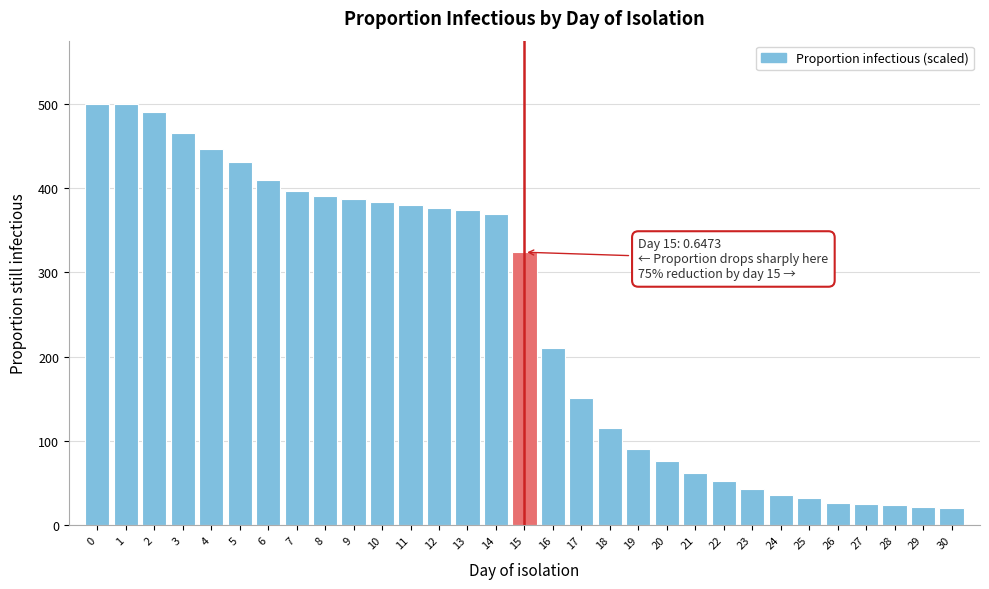

What is the value of the 10th bar from the left?

387